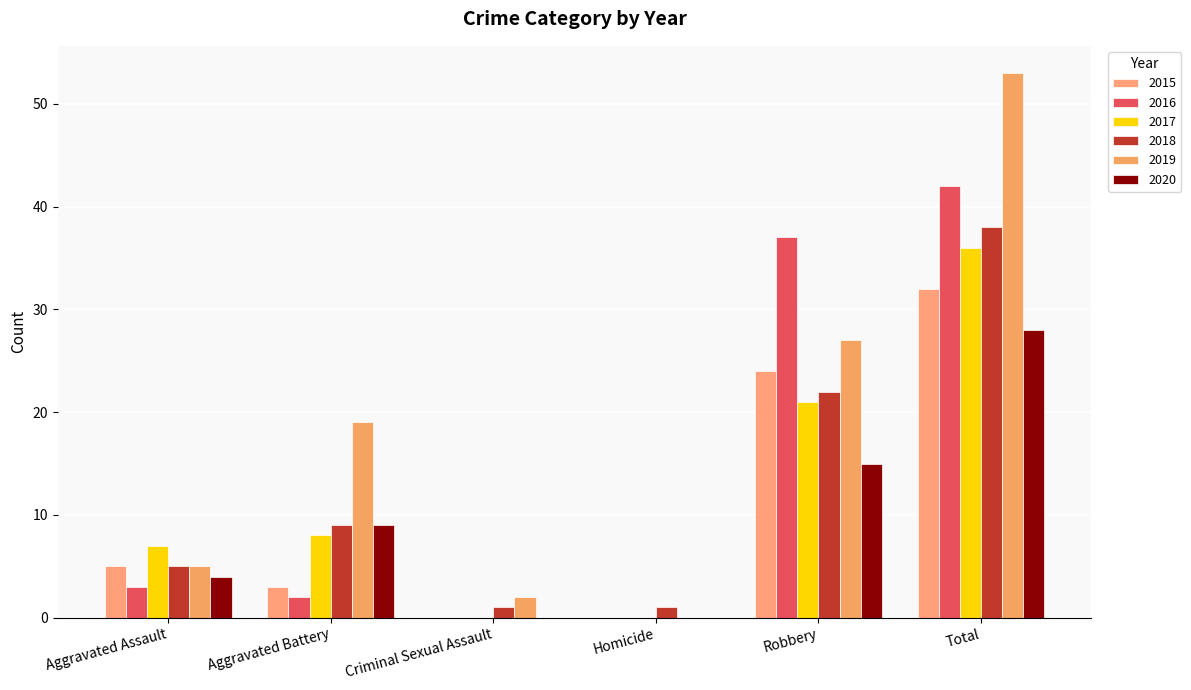

Which category has the lowest value across all series?

Criminal Sexual Assault